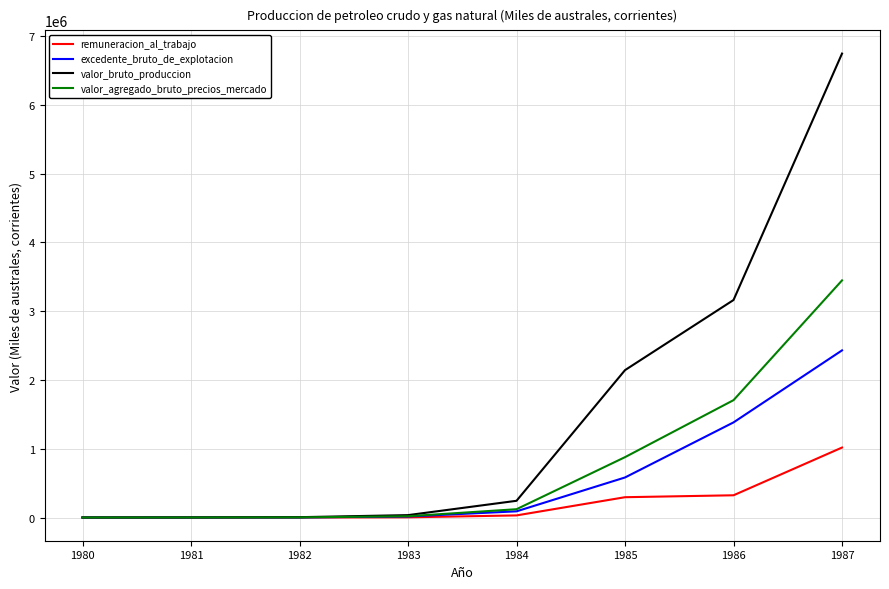

What is the sum of all valor_bruto_produccion values?

12338928